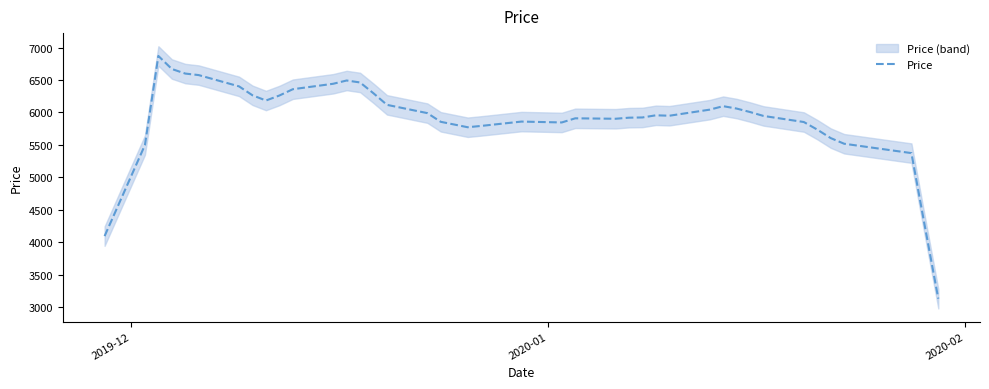

What is the highest value of the Price series?

6870.2